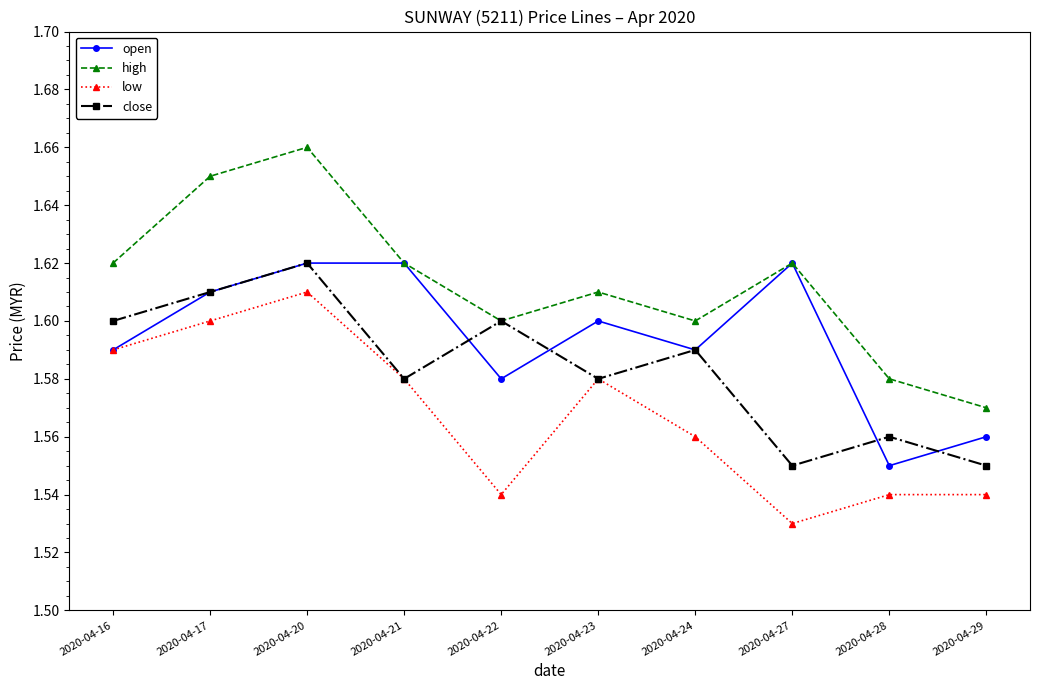

How many distinct data groups are displayed?

4